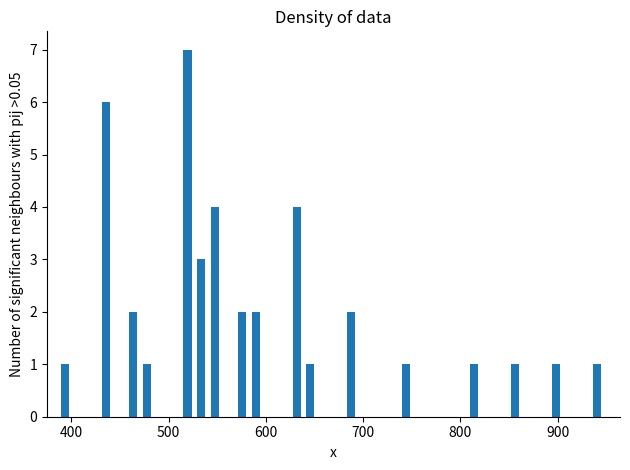

Read against the x-axis, roughly where is the centre of the tallest bar?

520